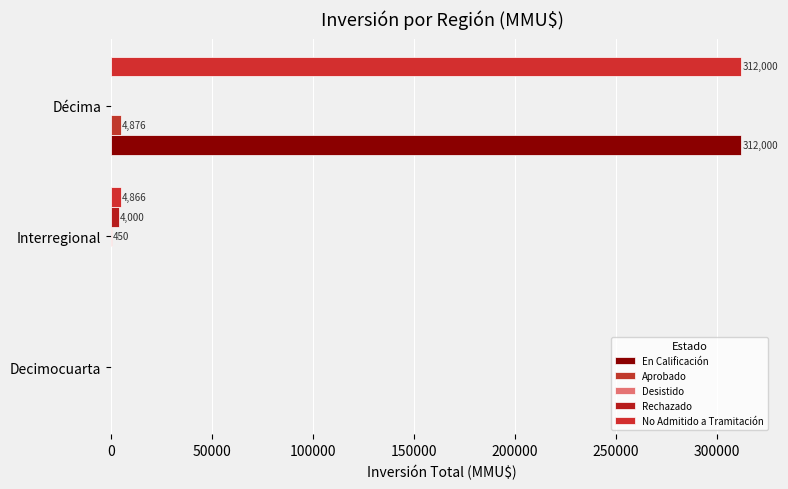

How many series are shown in this chart?

5